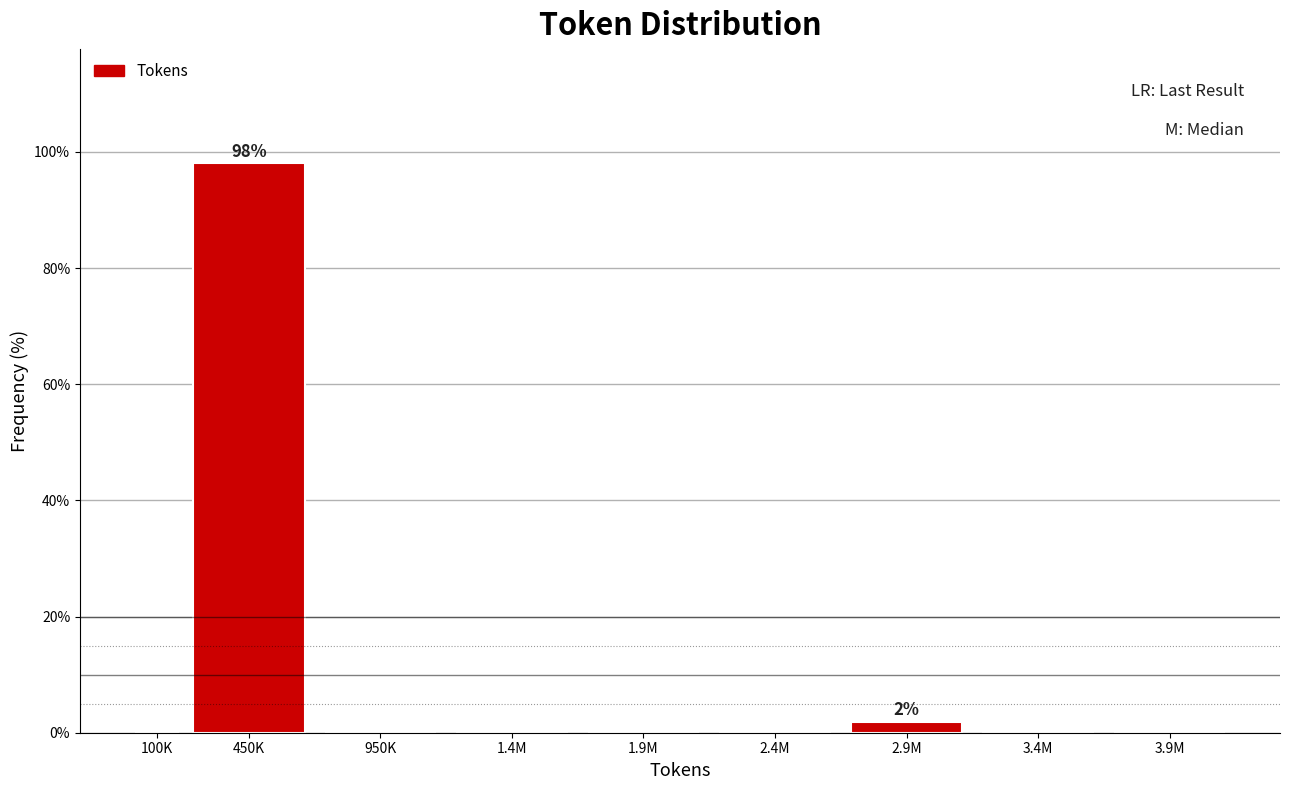

Reading left to right, what are all the values shown in this chart?

100K=0.0	450K=98.1	950K=0.0	1.4M=0.0	1.9M=0.0	2.4M=0.0	2.9M=1.9	3.4M=0.0	3.9M=0.0